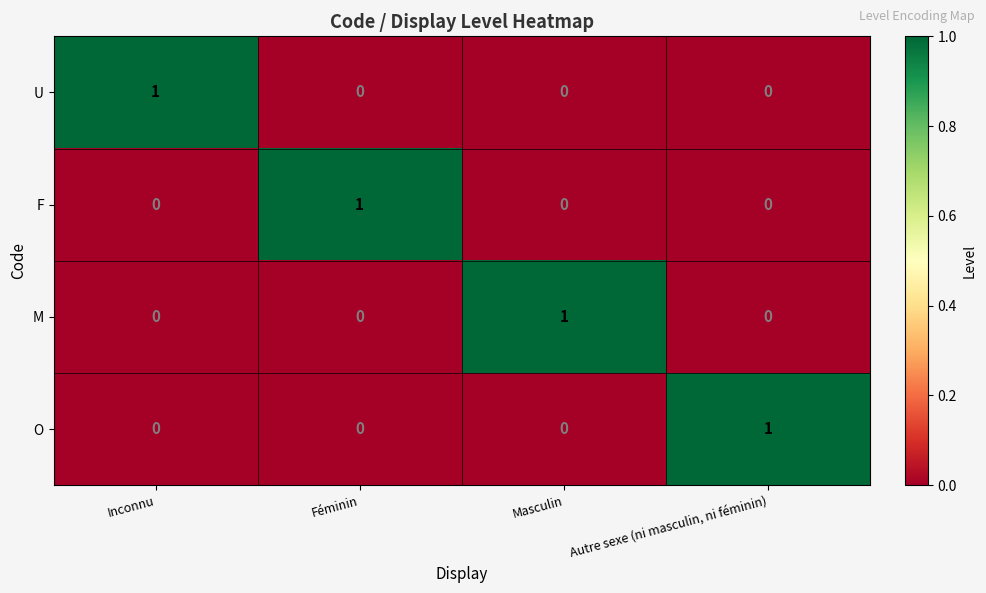

Reading left to right, transcribe all the data shown in this chart.

U: Inconnu=1	Féminin=0	Masculin=0	Autre sexe (ni masculin, ni féminin)=0
F: Inconnu=0	Féminin=1	Masculin=0	Autre sexe (ni masculin, ni féminin)=0
M: Inconnu=0	Féminin=0	Masculin=1	Autre sexe (ni masculin, ni féminin)=0
O: Inconnu=0	Féminin=0	Masculin=0	Autre sexe (ni masculin, ni féminin)=1